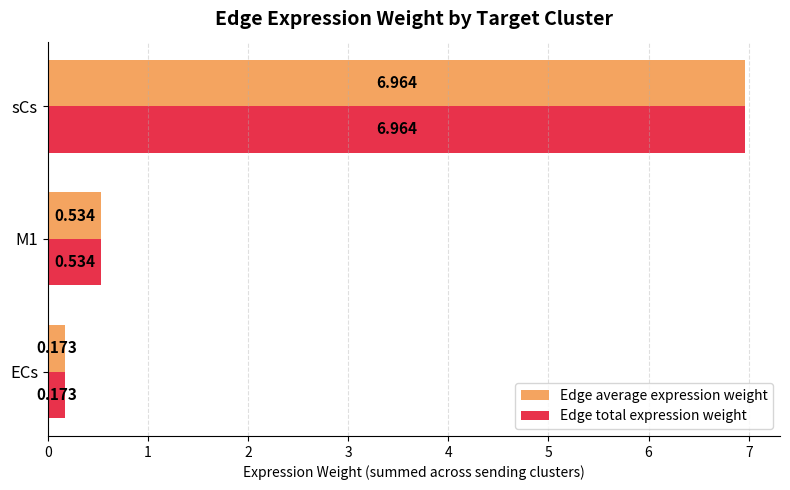

What is the sum of all Edge total expression weight values?

7.7